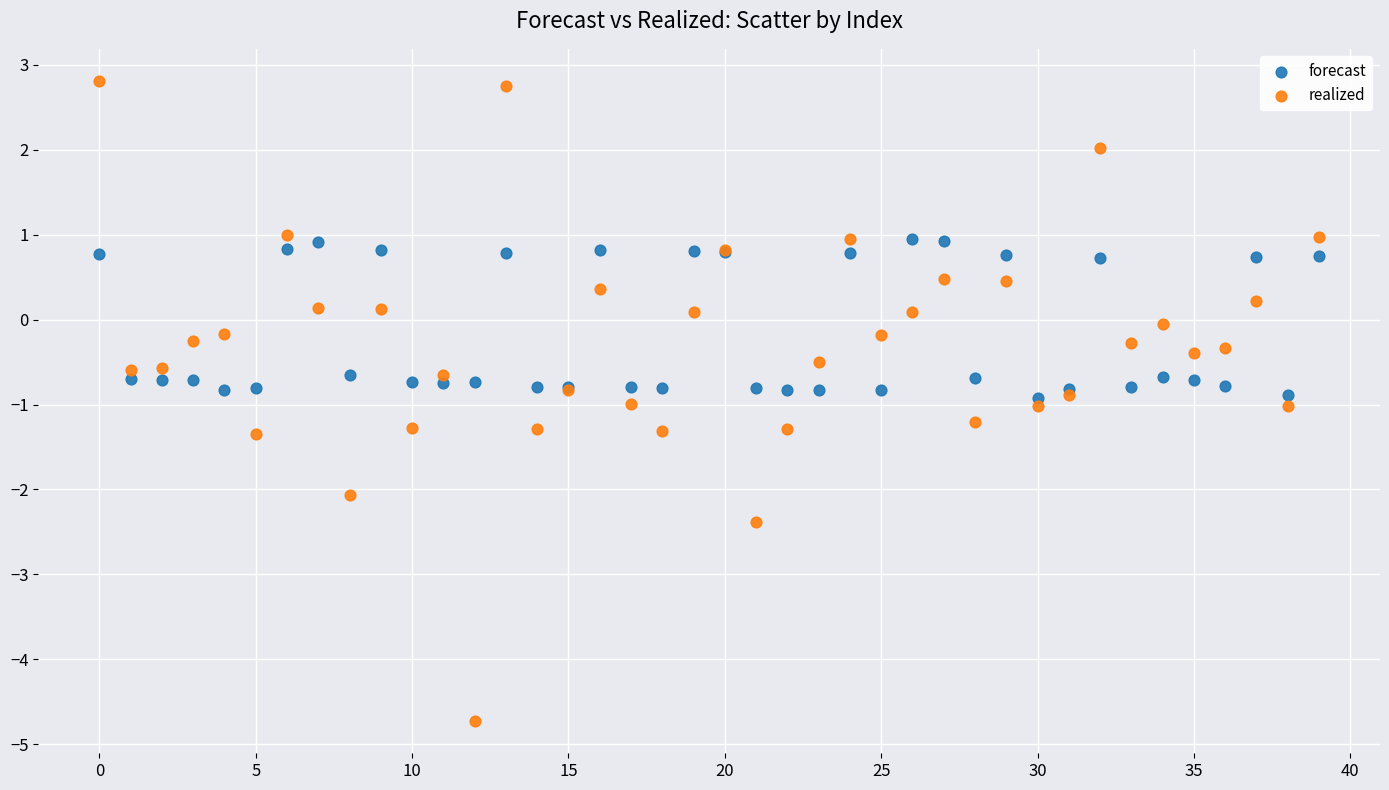

Which series contains the lowest Y value?

realized